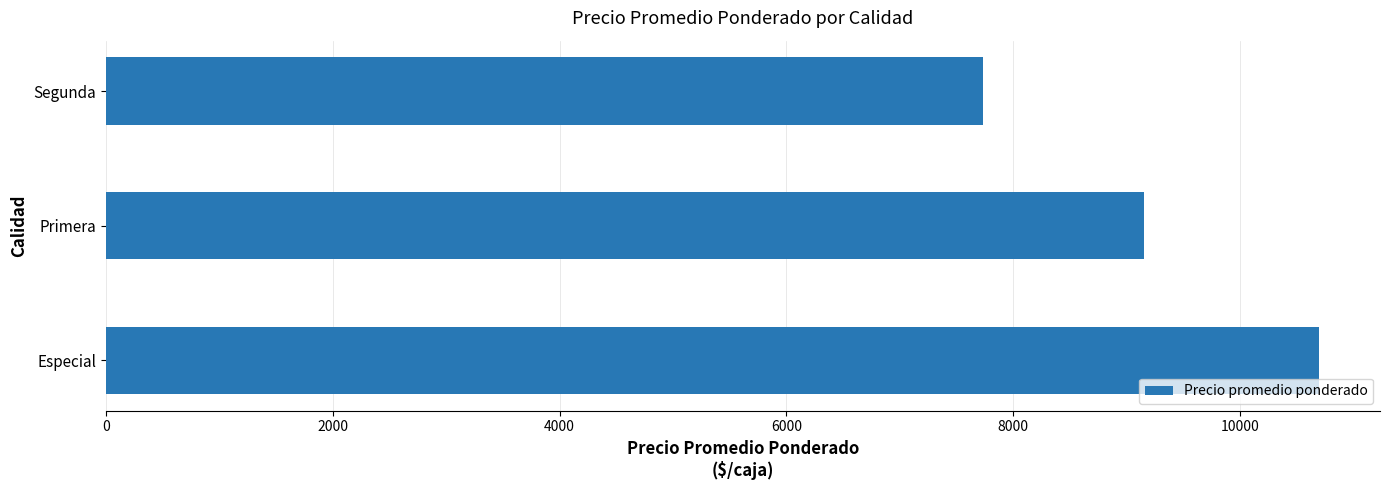

Reading bottom to top, transcribe all the data shown in this chart.

10700	9155	7731